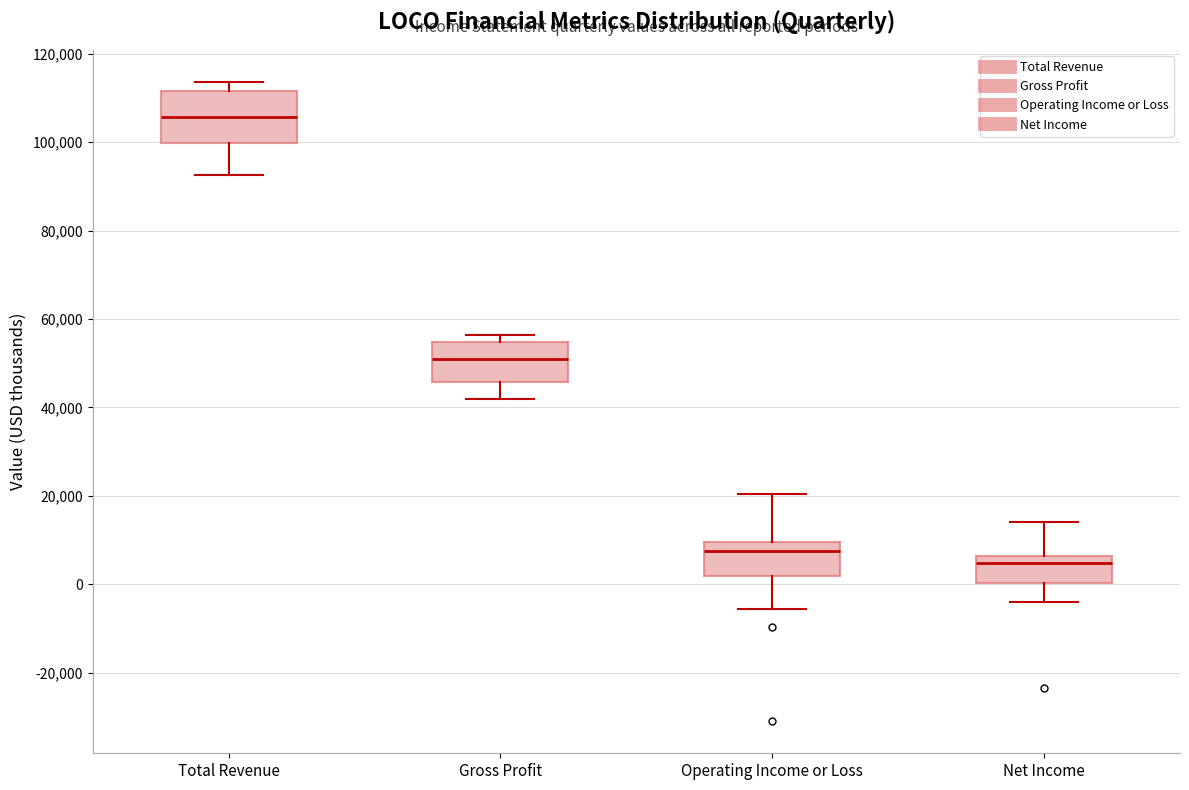

Where does the upper whisker of the box for Total Revenue end on the y-axis? The values are not printed on the chart, so give them approximately, as read against the axis.

114000